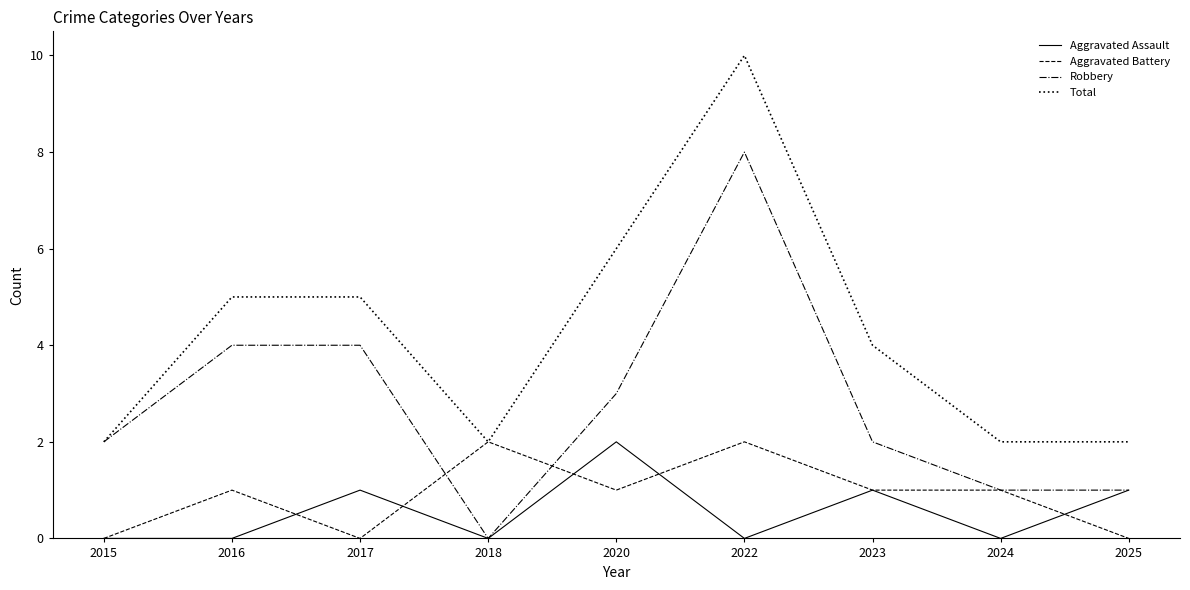

Is the value of Total at 2020 greater than the value of Robbery at 2015?

Yes